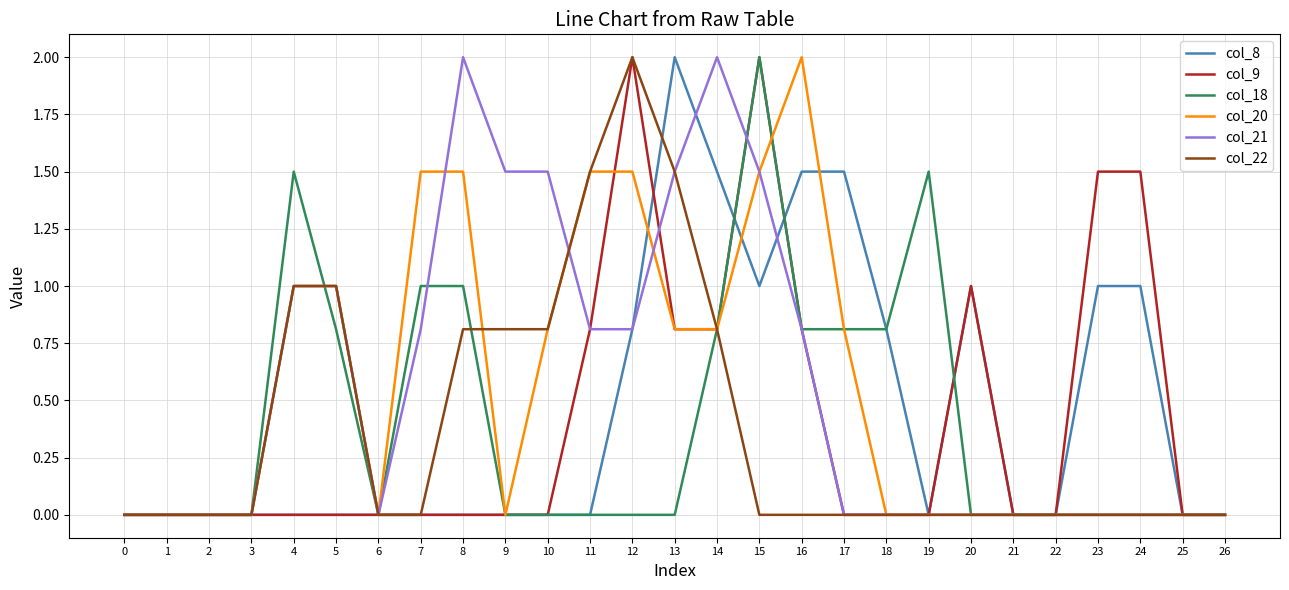

Between 3 and 10, which series saw the biggest shift?

col_21